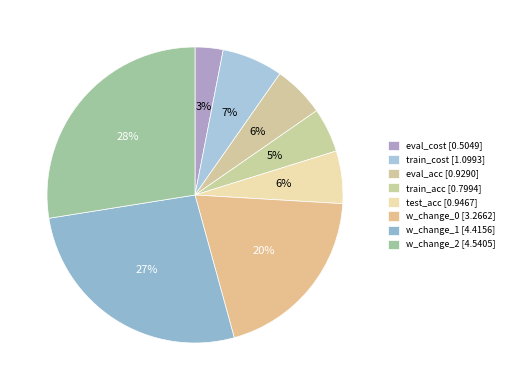

To the nearest percent, what portion does w_change_1 represent?

27%